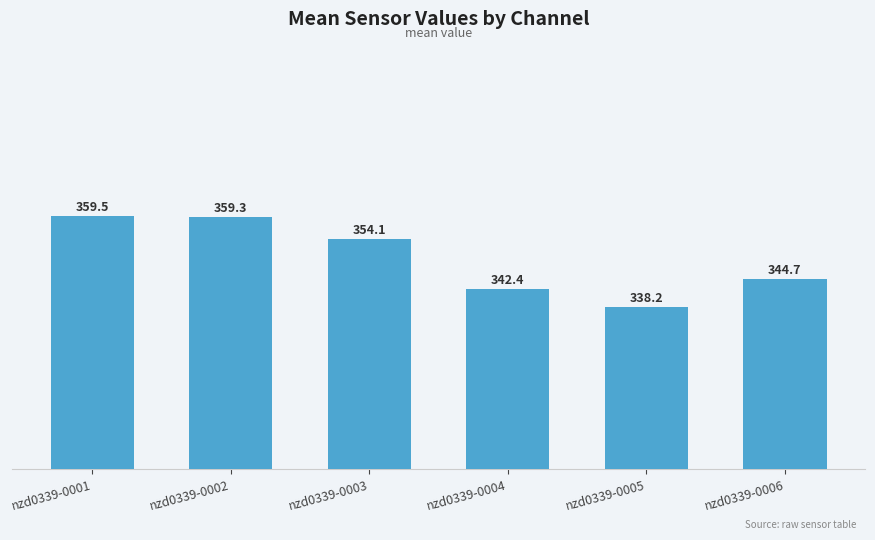

Reading left to right, extract all data points from this chart.

nzd0339-0001=359.5	nzd0339-0002=359.3	nzd0339-0003=354.1	nzd0339-0004=342.4	nzd0339-0005=338.2	nzd0339-0006=344.7